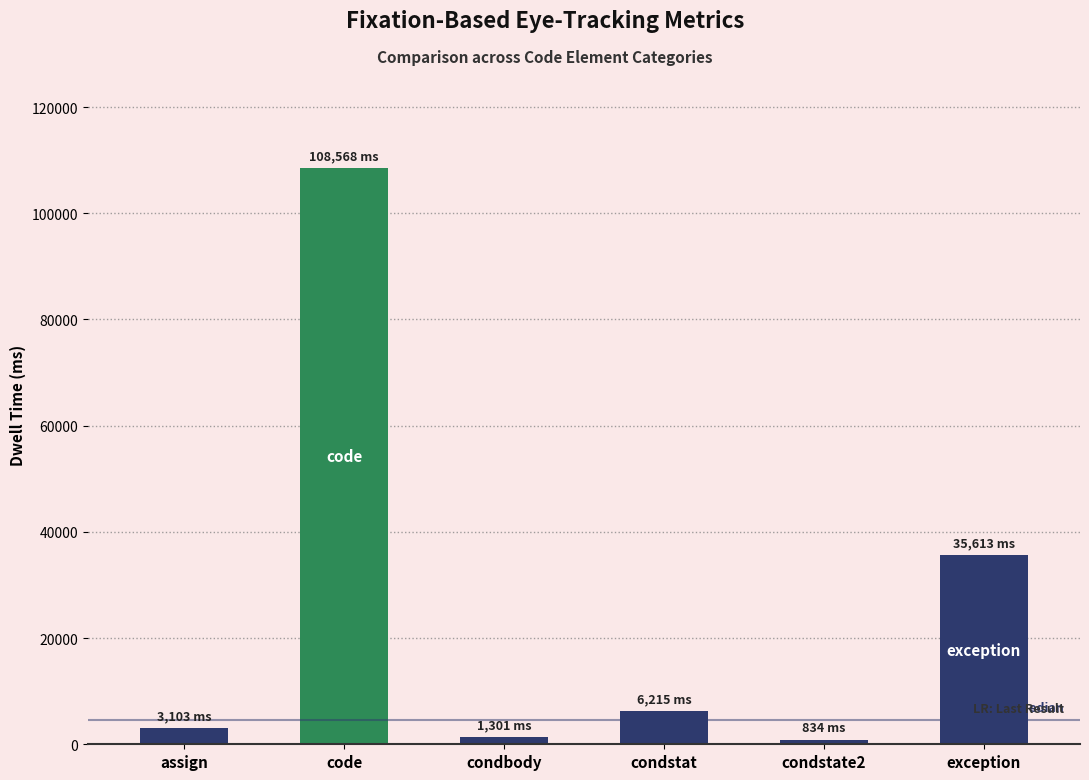

How many data points are above 6215?

3